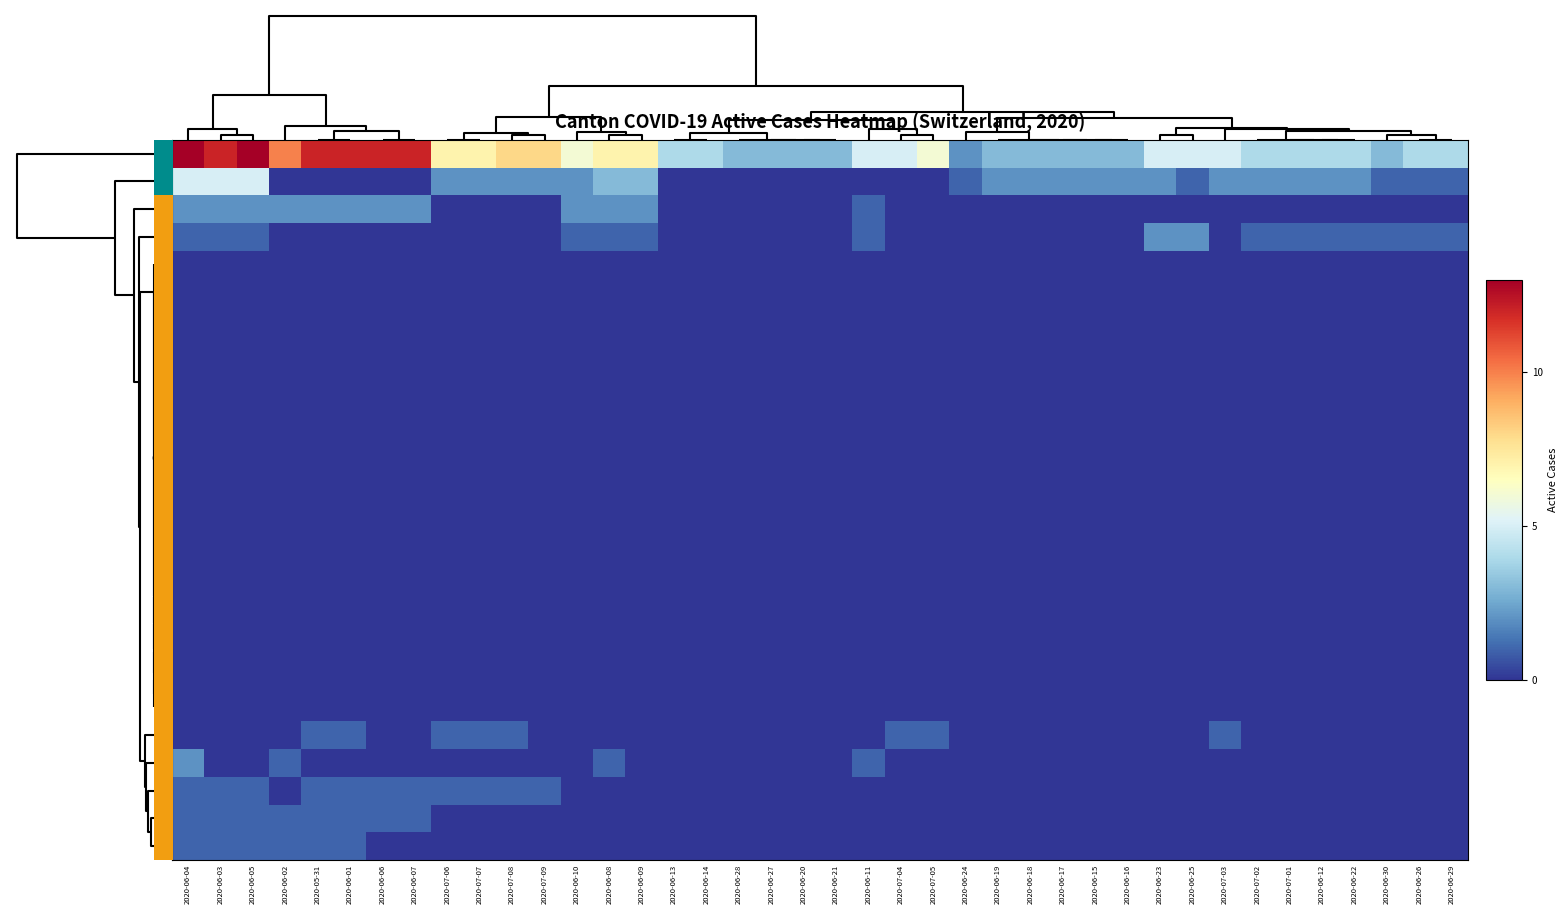

Count the number of categories in the chart.

40